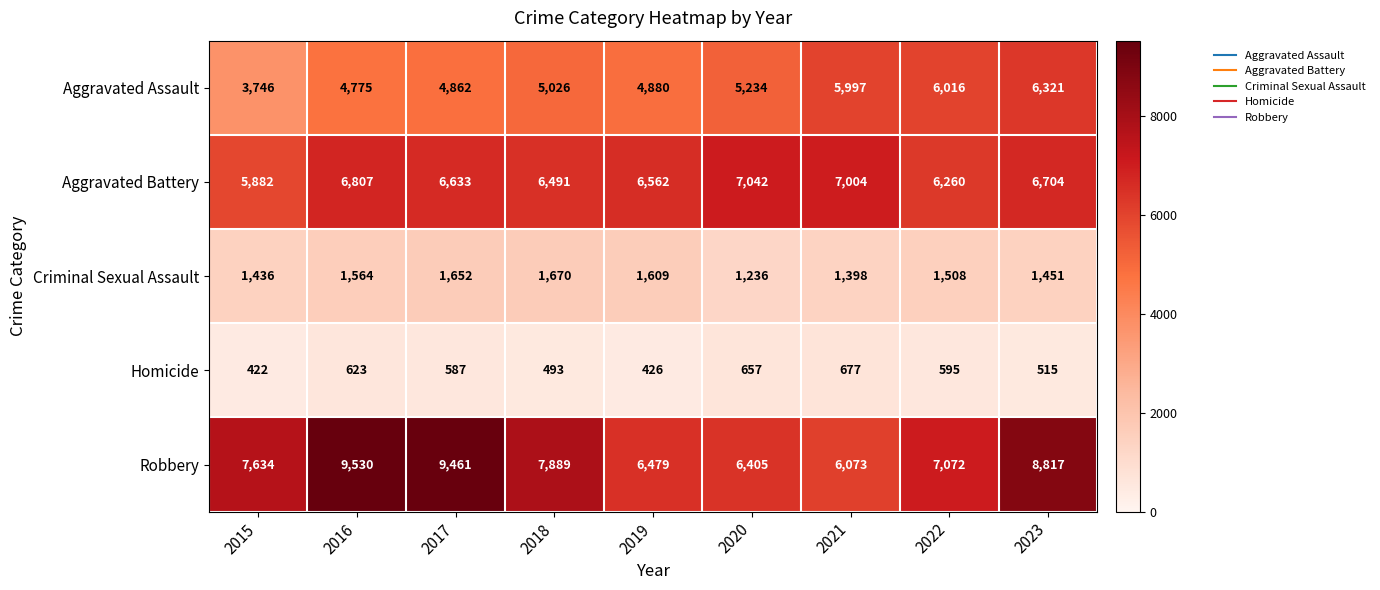

What is the difference between the highest and lowest values at 2015?

7212